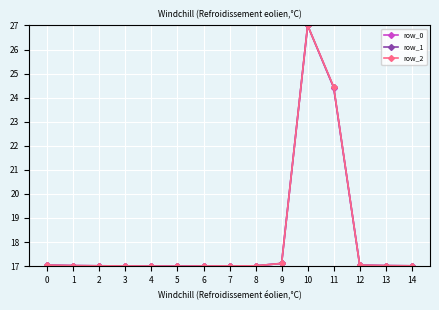

What is the value of the row_1 point at the 1st from the left?

17.0